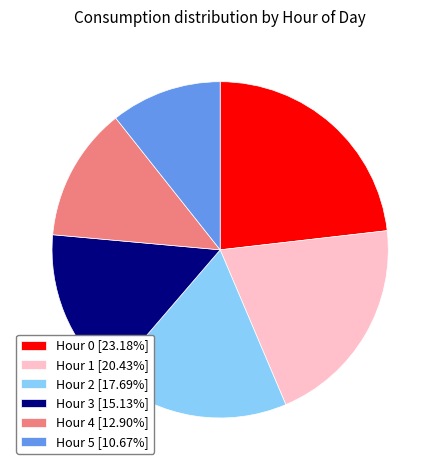

How many slices are in this pie chart?

6